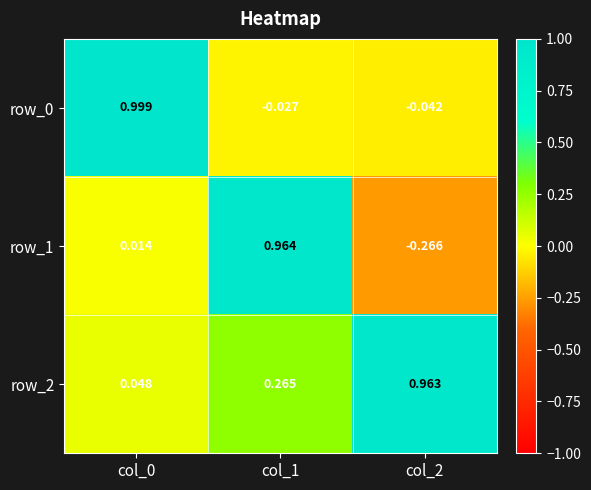

Is the value of row_2 at col_0 greater than the value of row_0 at col_2?

Yes